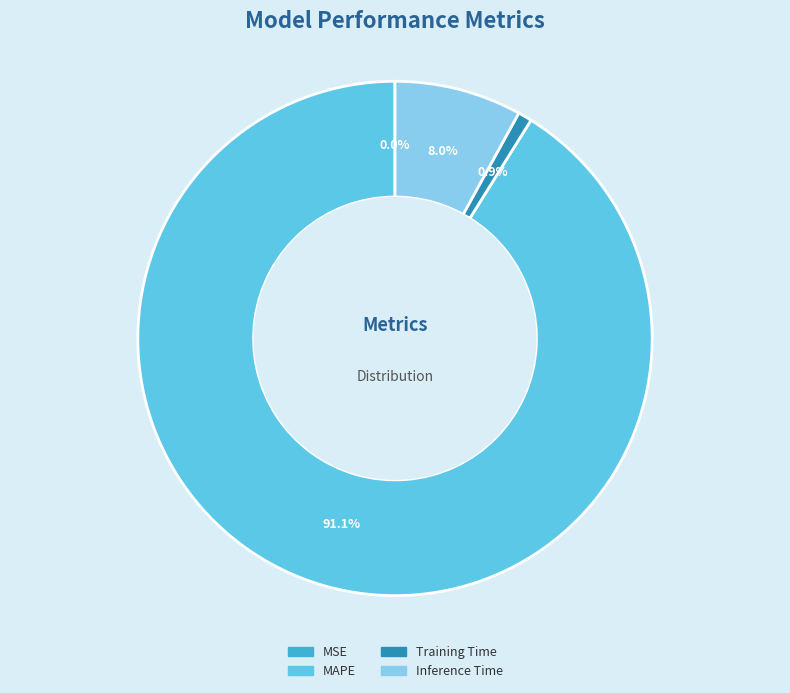

Is there any slice that represents more than half of the pie?

Yes